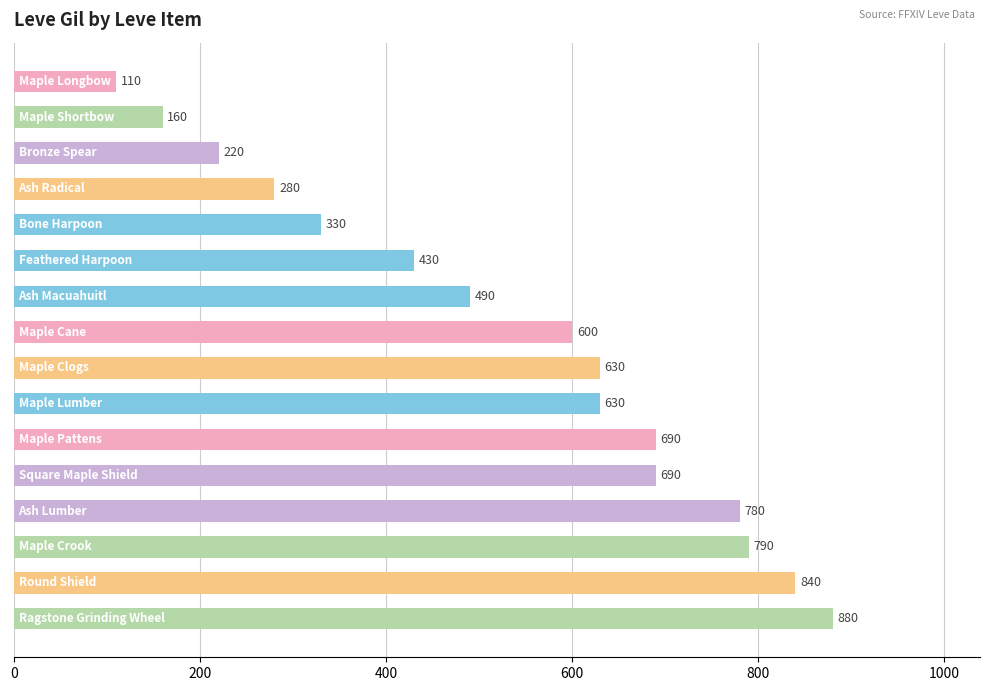

What is the difference between the maximum and minimum values?

770